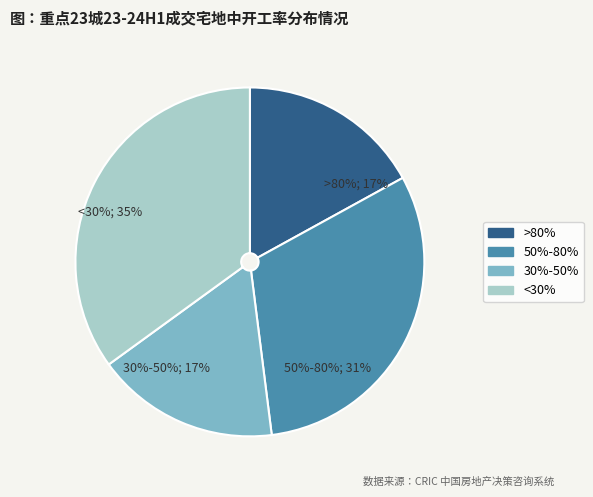

Combined, do <30% and 30%-50% account for over 50%?

Yes